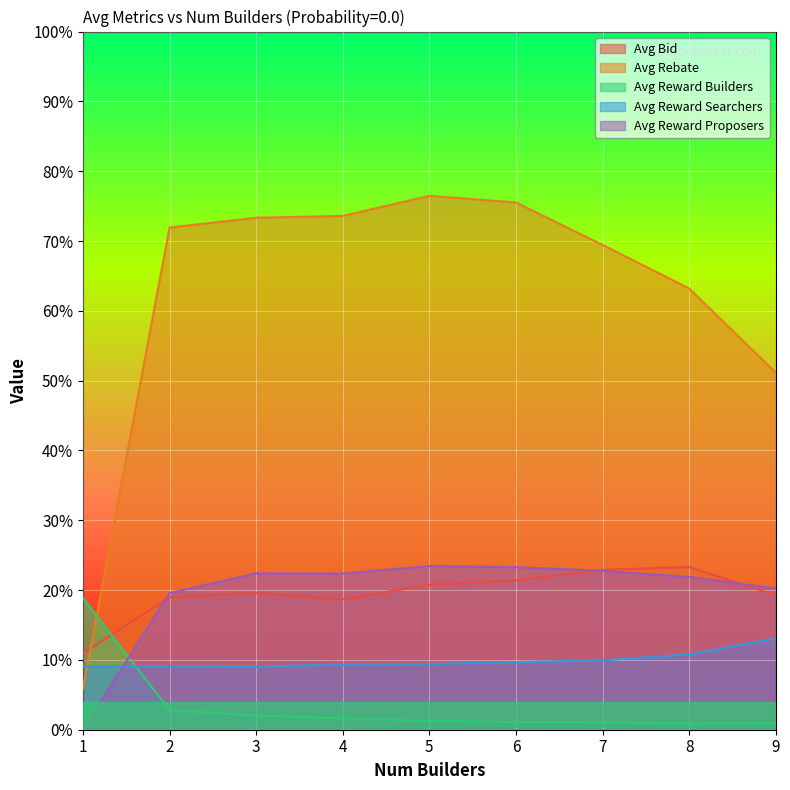

Where do Avg Reward Searchers and Avg Reward Builders first cross each other?

1 and 2